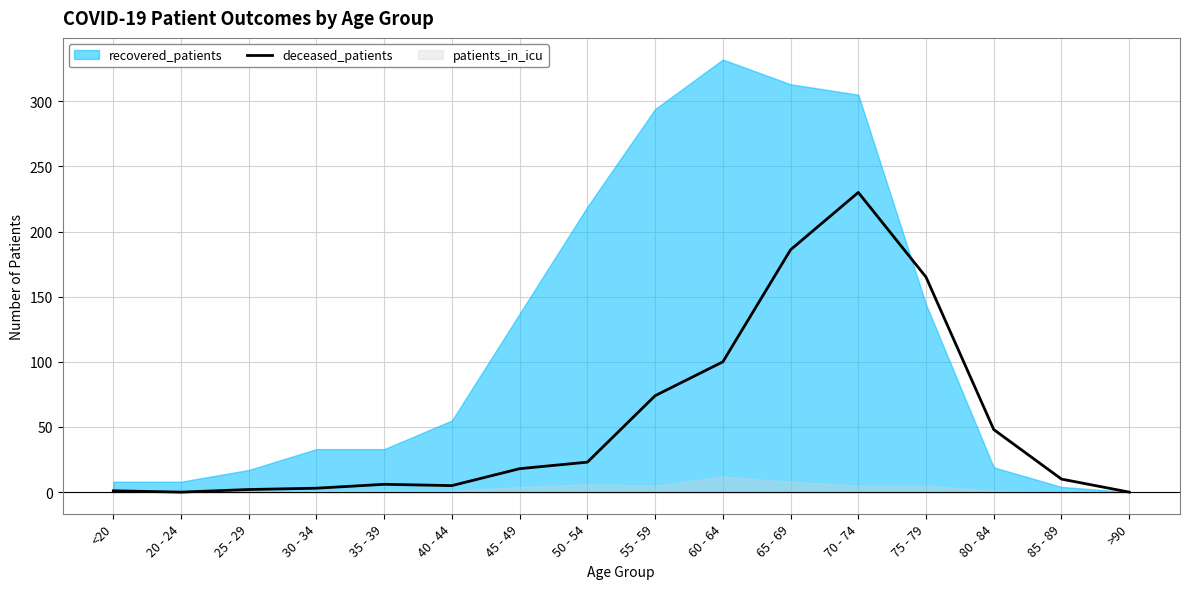

True or false: the data shows 269 at 65 - 69.

False